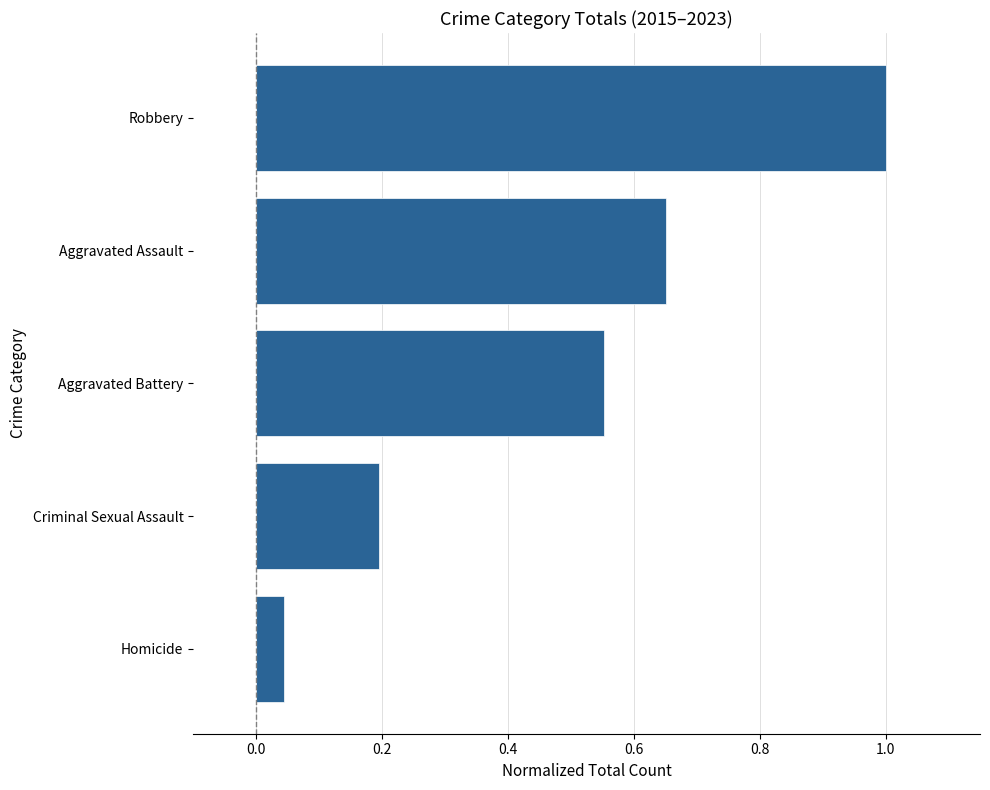

The chart shows a value of 0.1 at Homicide. True or false?

False